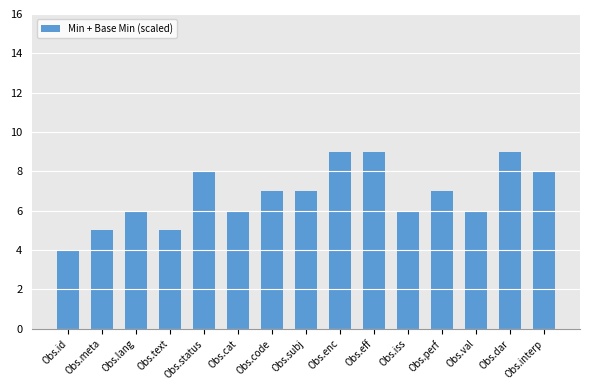

What is the value of the 10th bar from the left?

9